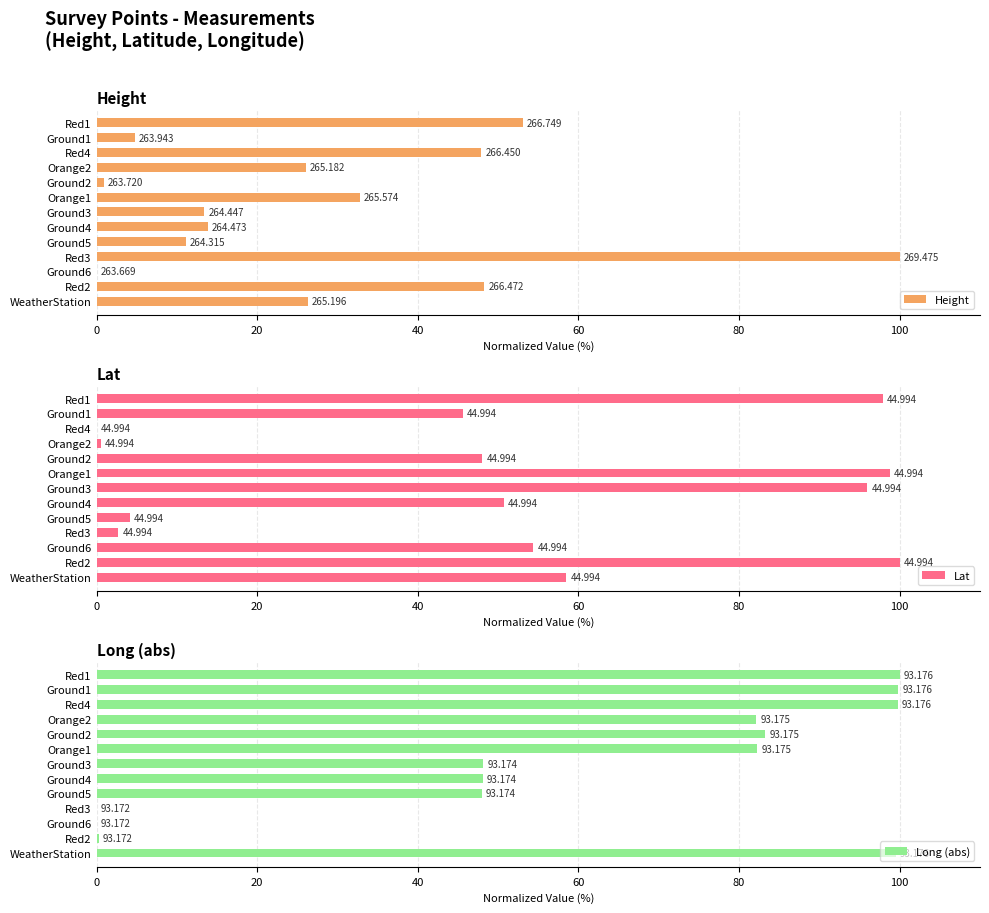

How many groups of bars are there?

13